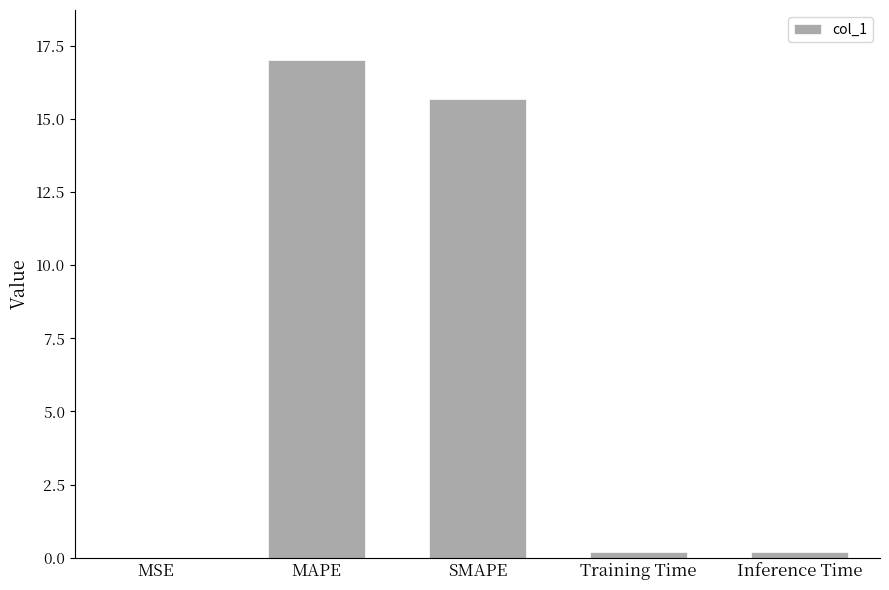

The chart shows a value of 9.0 at MAPE. True or false?

False